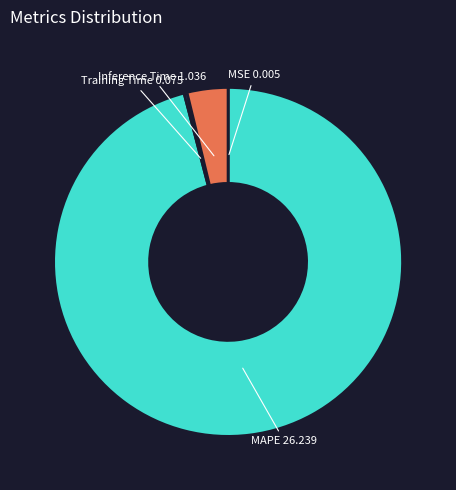

Is there any slice that represents more than half of the pie?

Yes